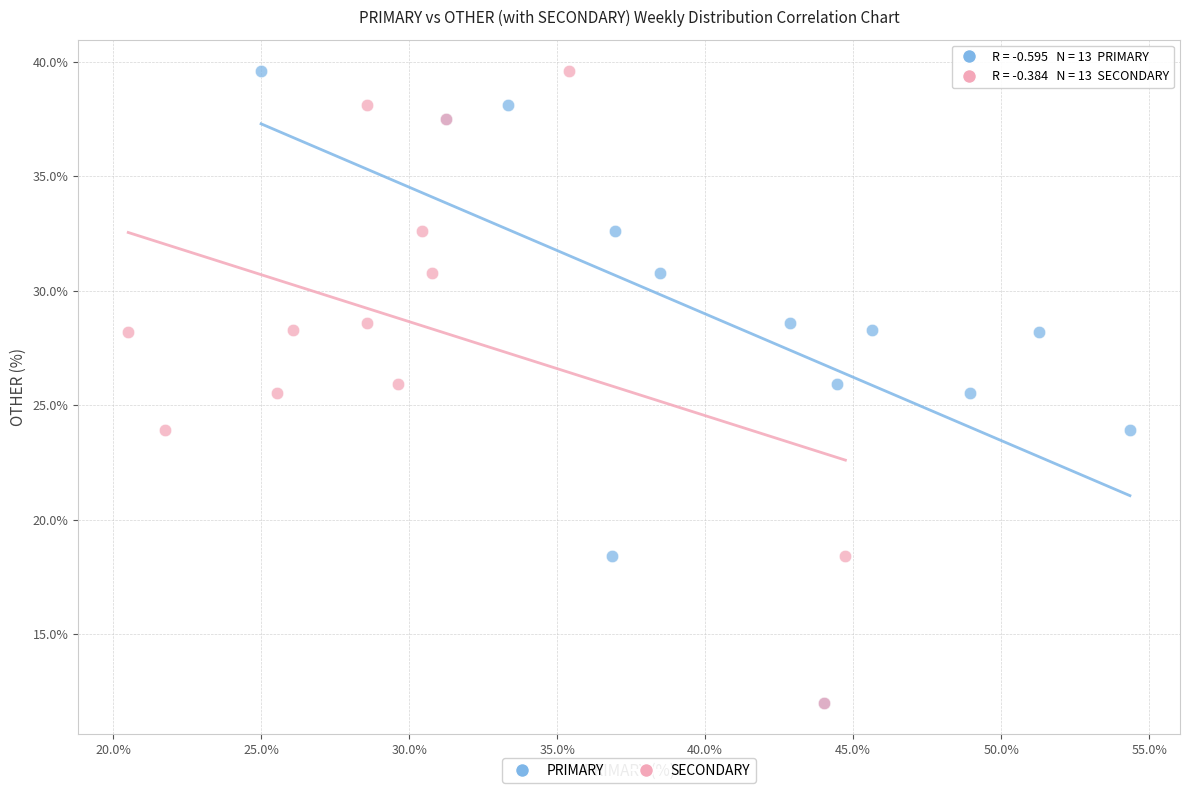

What are all the series names shown in the legend?

PRIMARY, SECONDARY